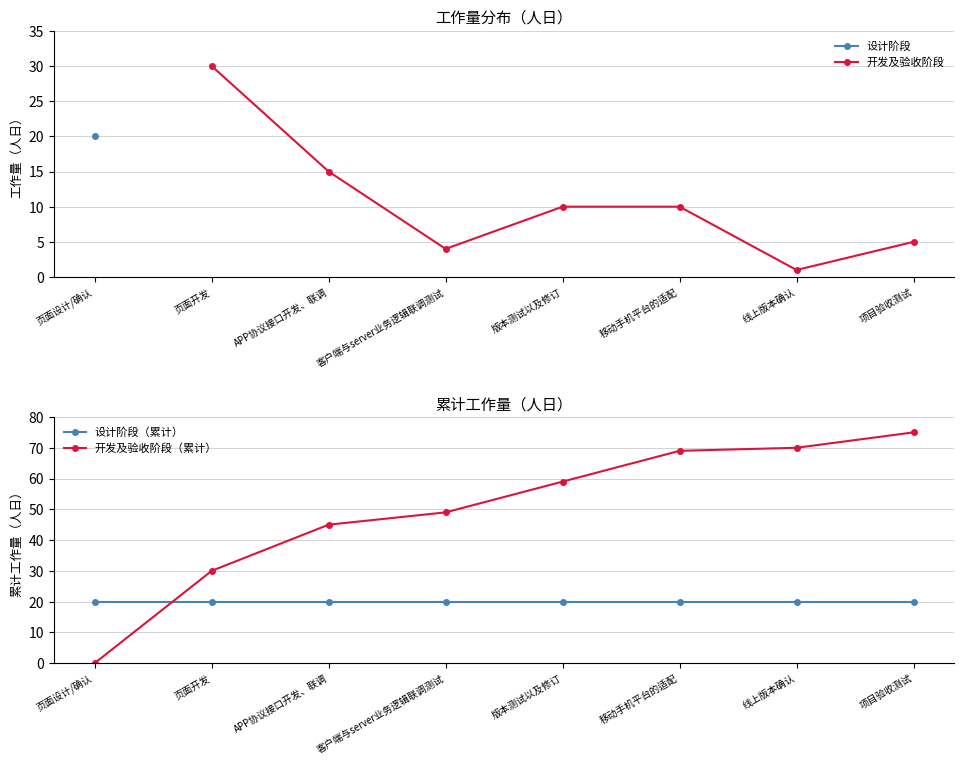

What is the label of the 6th point from the left?

移动手机平台的适配